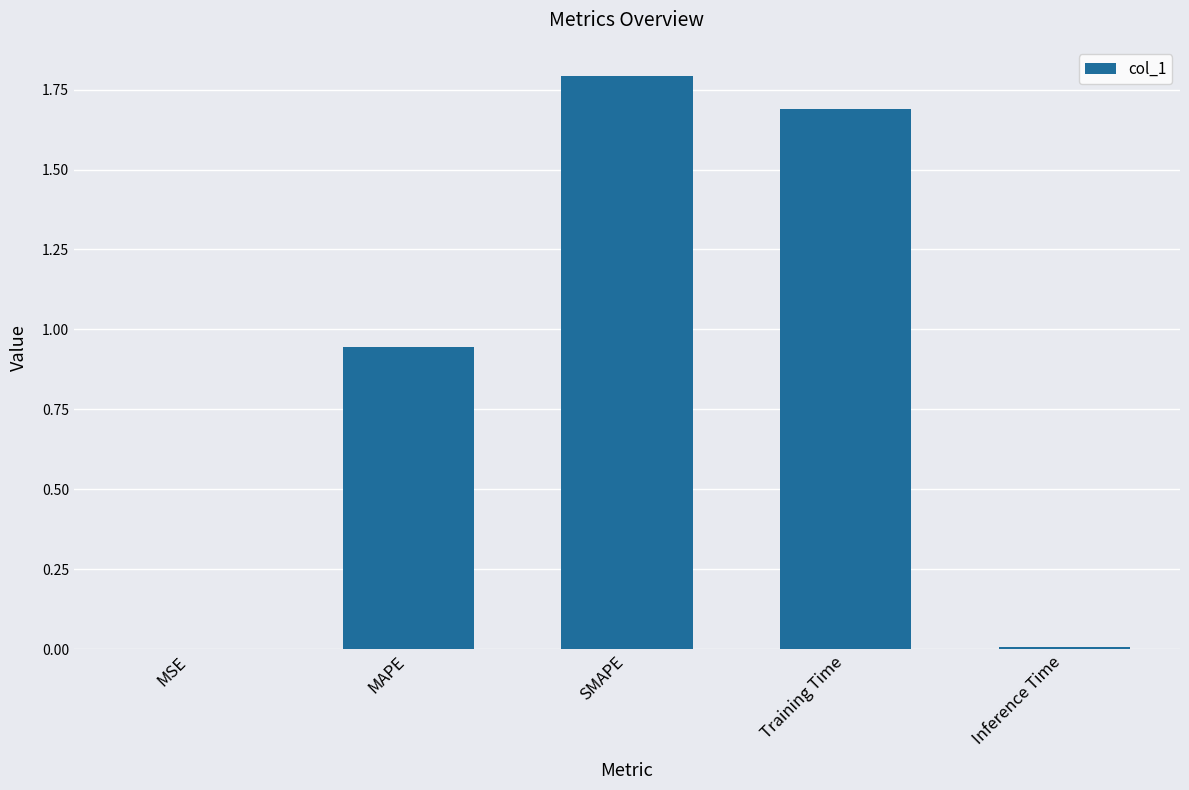

What is the maximum value shown in the chart?

1.8